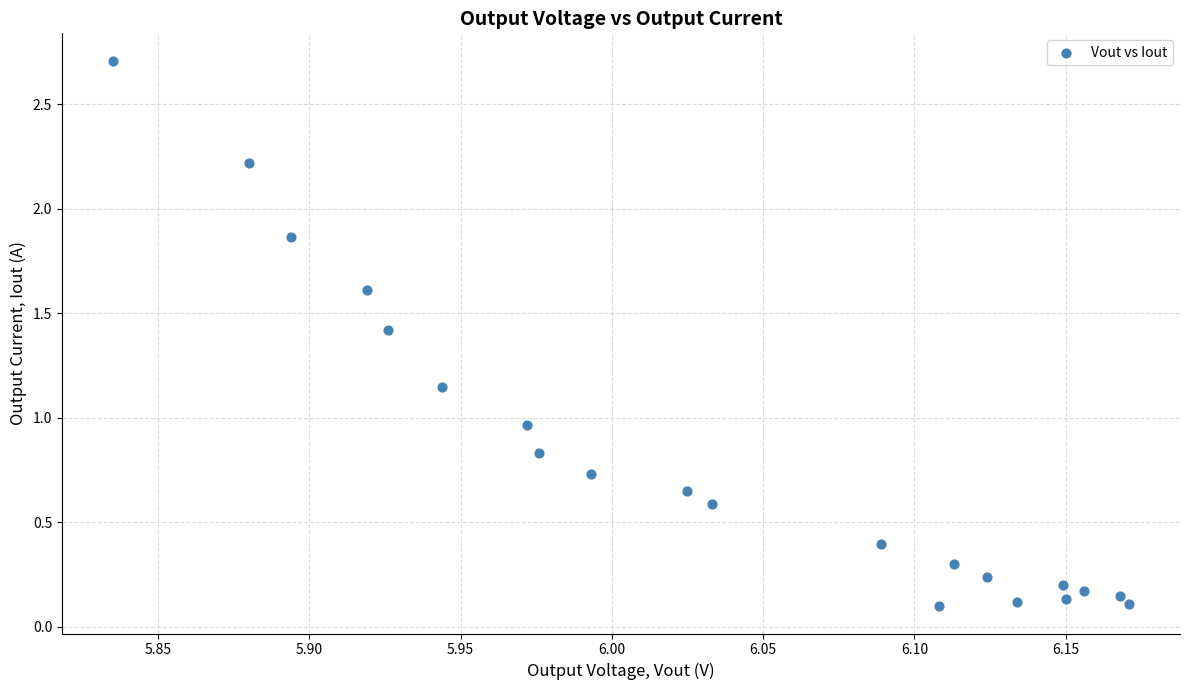

What is the range of X values (max minus min)?

0.3